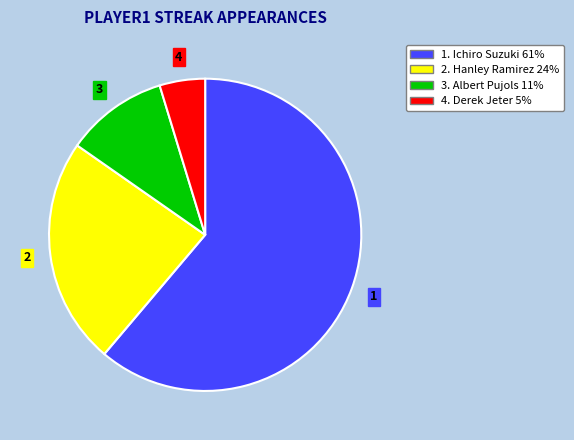

Which has a higher value, 1. Ichiro Suzuki 61% or 3. Albert Pujols 11%?

1. Ichiro Suzuki 61%